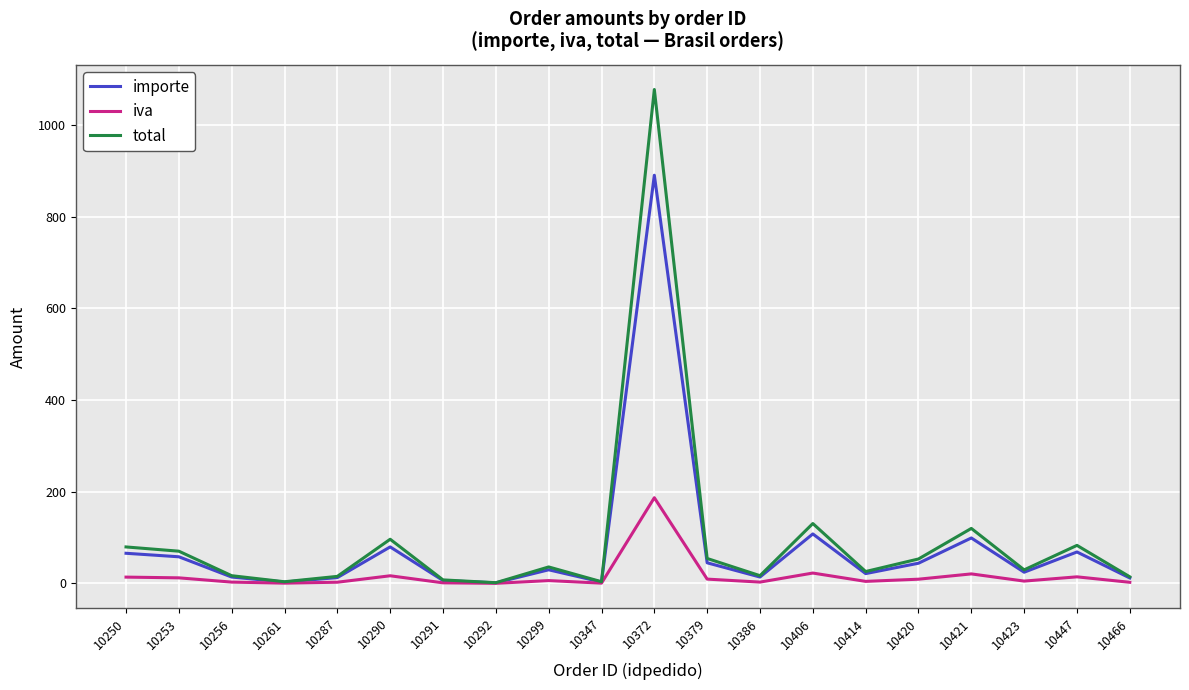

The value of total at 10292 is 1.6. True or false?

True